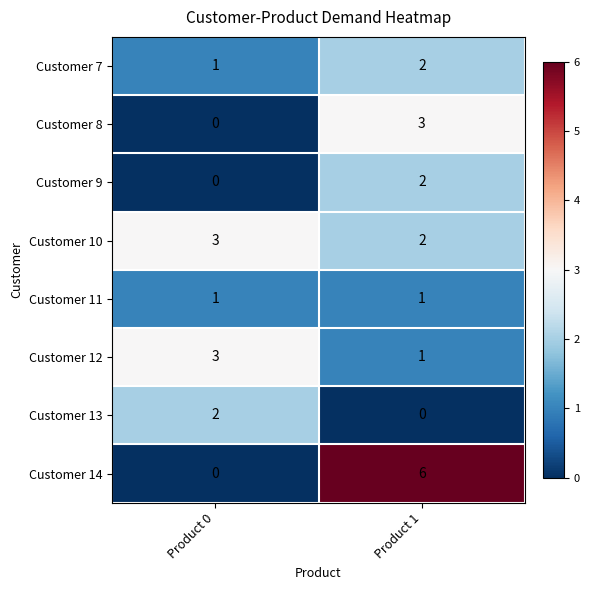

How many categories are shown in the chart?

2